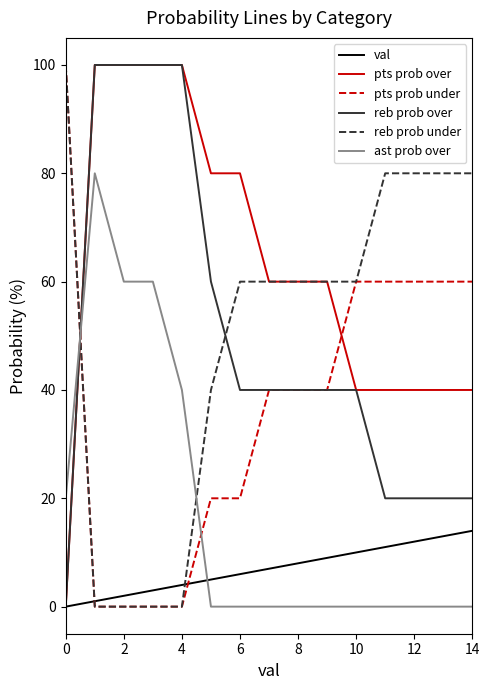

True or false: pts prob under and reb prob over intersect in this chart.

True